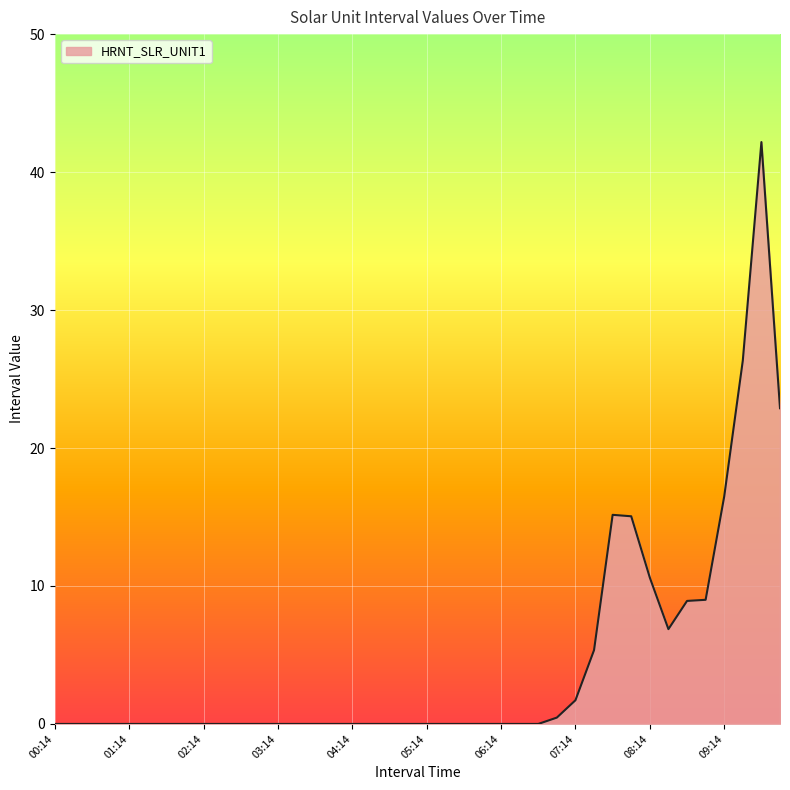

What is the difference between the second highest and second lowest values?

26.3